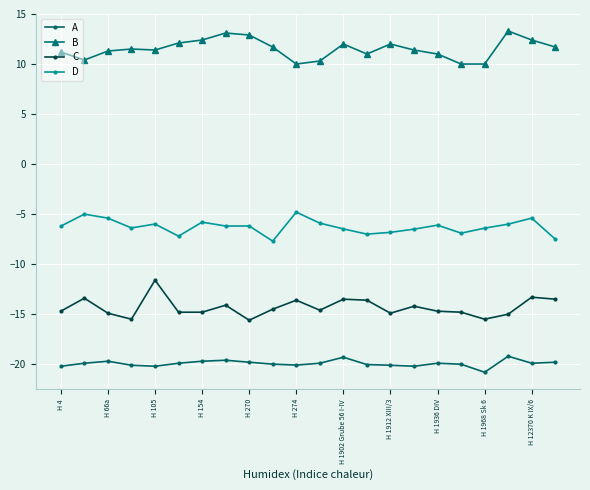

What is the value of the B point at the 17th from the left?

11.0